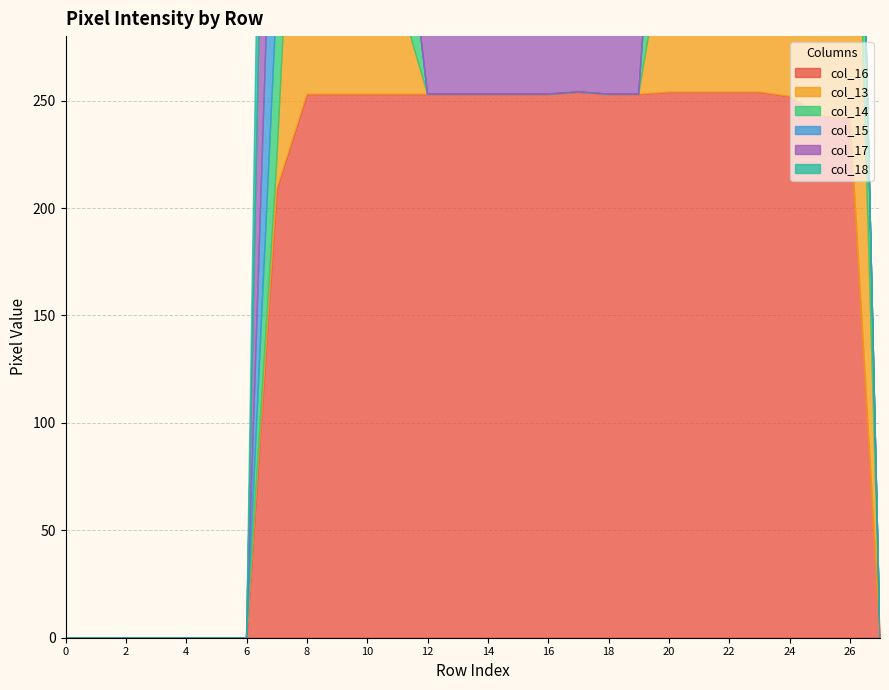

At which category is the sum across all series the highest?

8